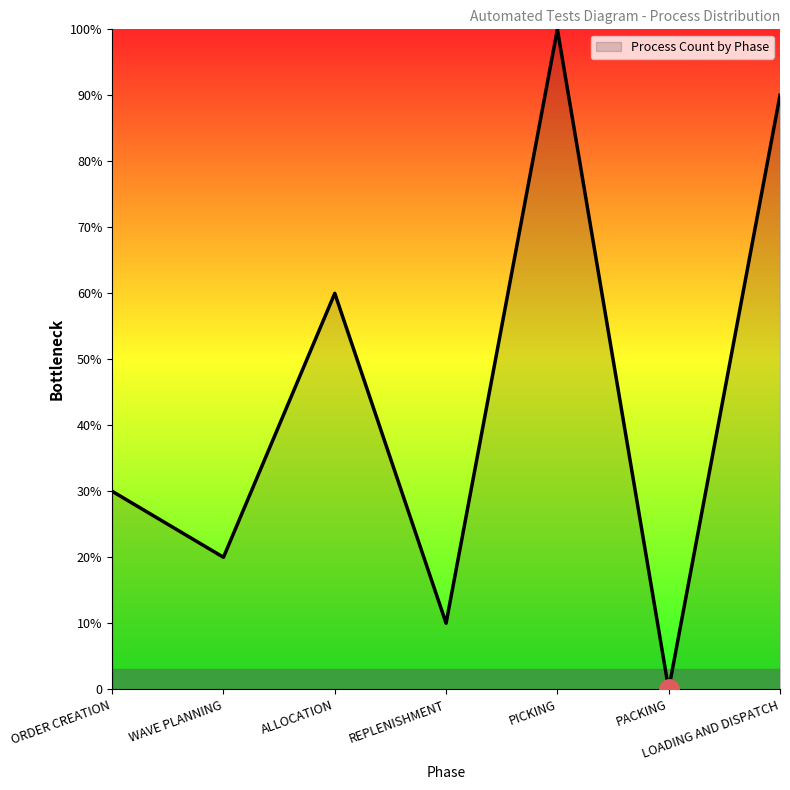

Does the chart display data point markers on the line(s)?

No